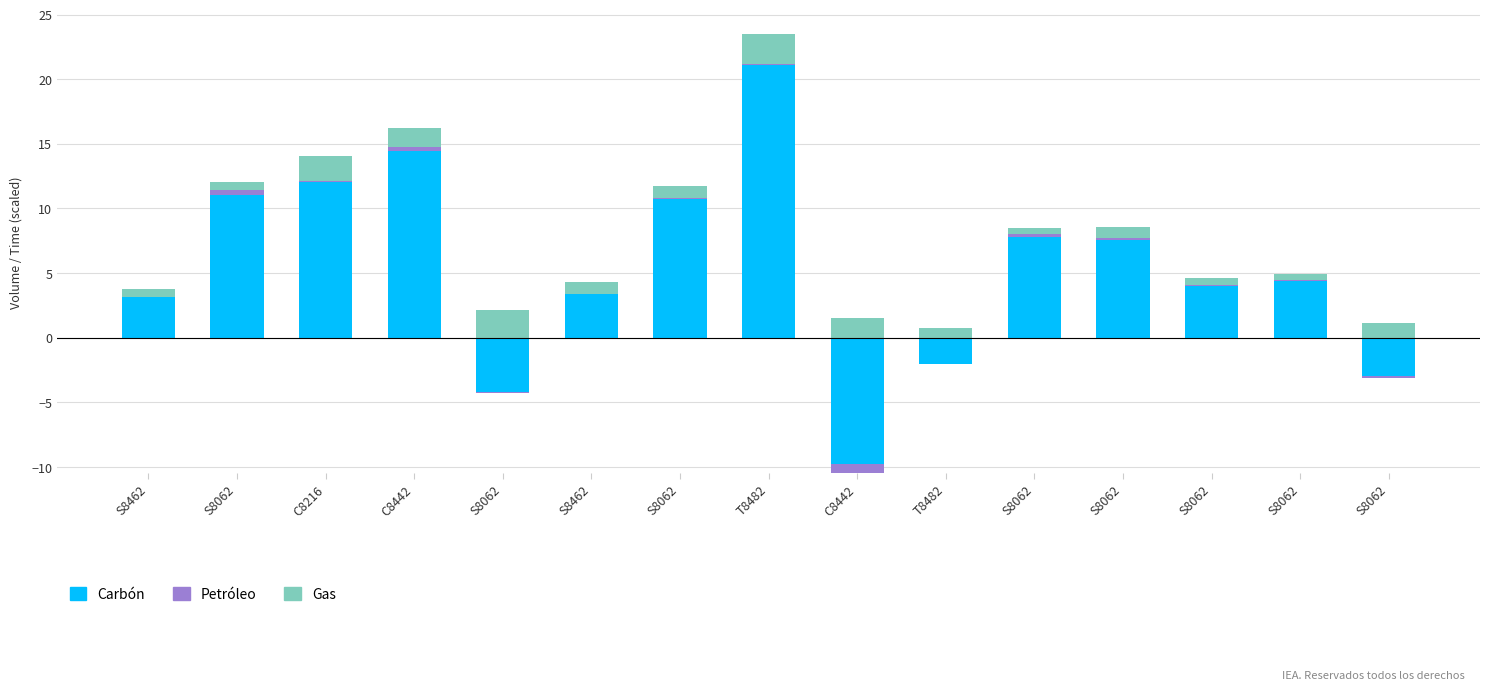

At which label is Petróleo closest to 0?

S8062